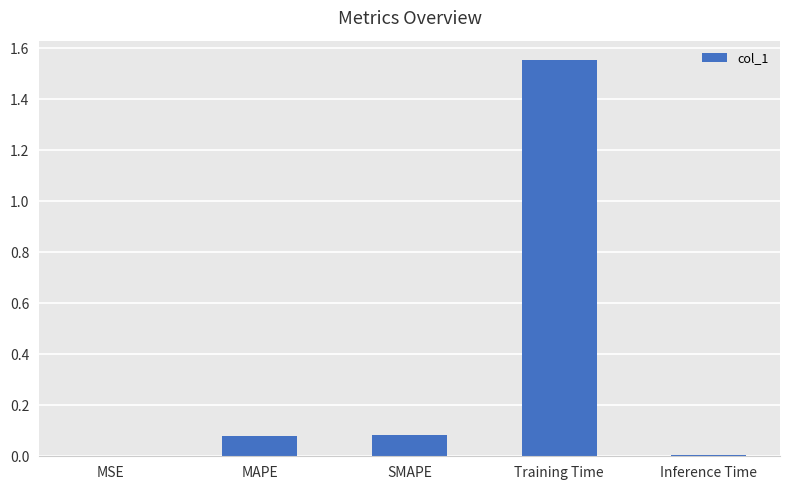

What is the sum of all values?

1.7